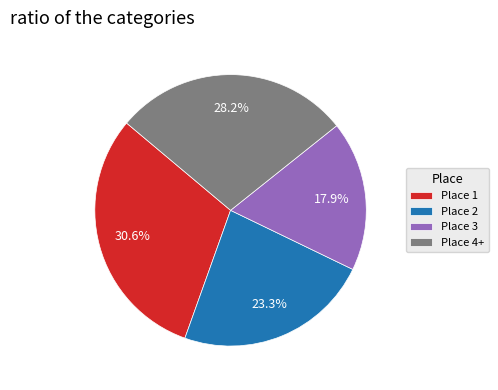

To the nearest percent, what is the difference between the largest and smallest slice percentages?

13%